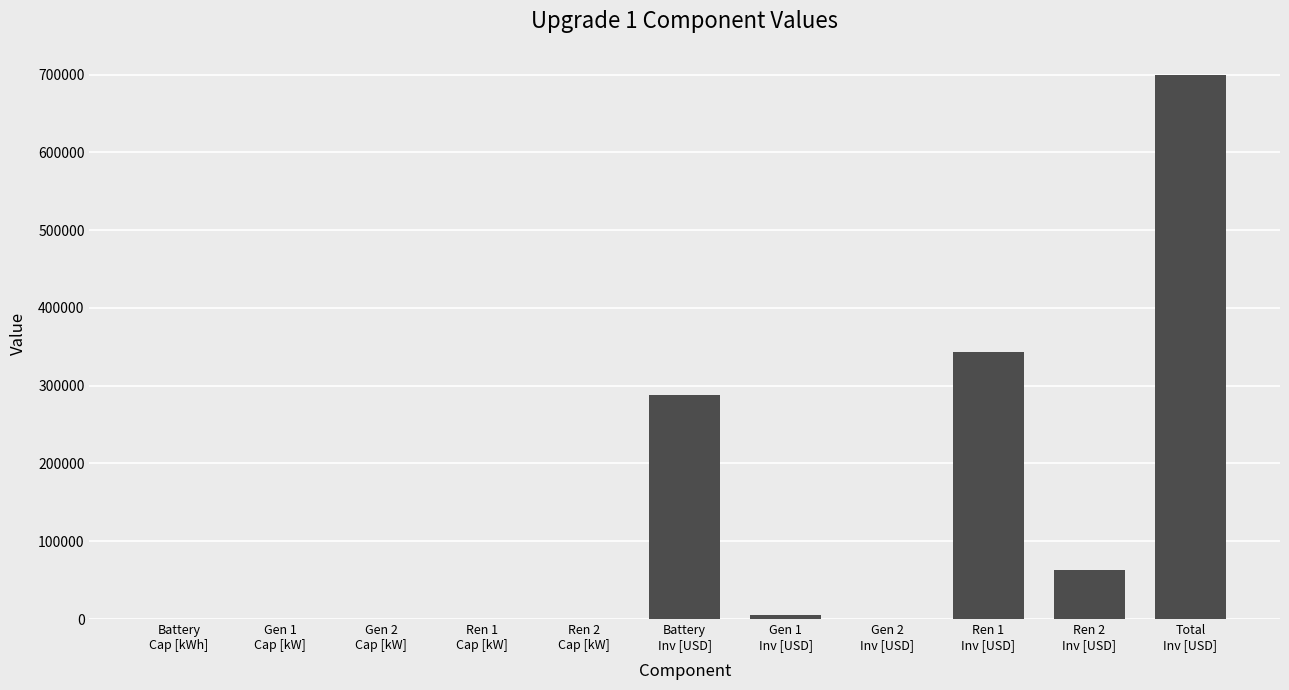

Approximately how many times larger is the value at Total
Inv [USD] compared to Gen 1
Cap [kW]?

24944.4